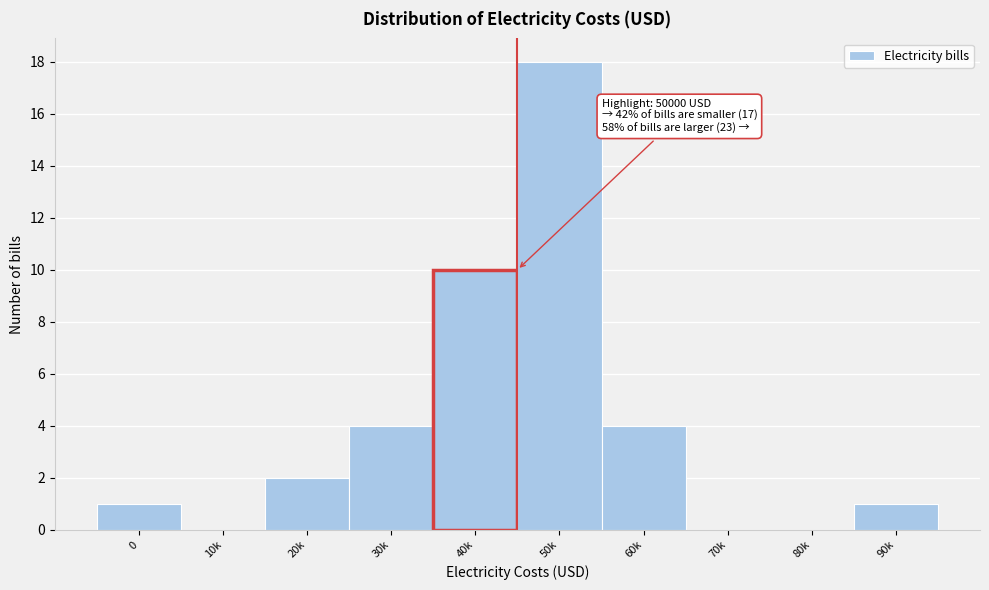

Reading right to left, transcribe all the data shown in this chart.

90k=1	80k=0	70k=0	60k=4	50k=18	40k=10	30k=4	20k=2	10k=0	0=1